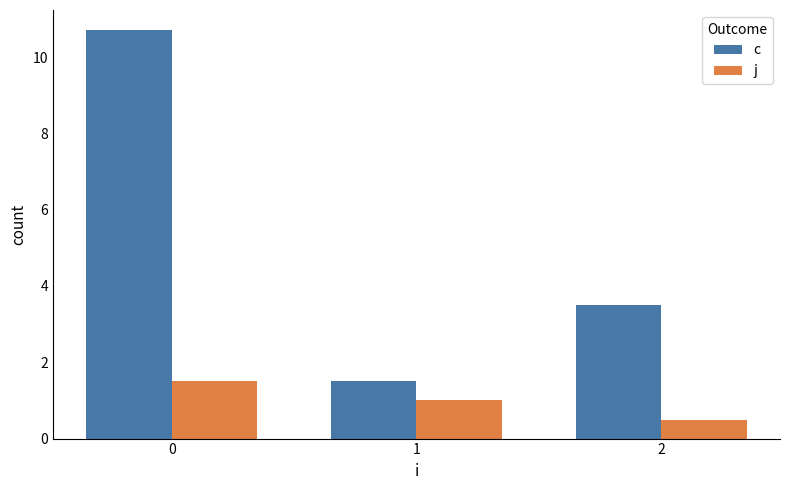

How many bars are there in total?

6